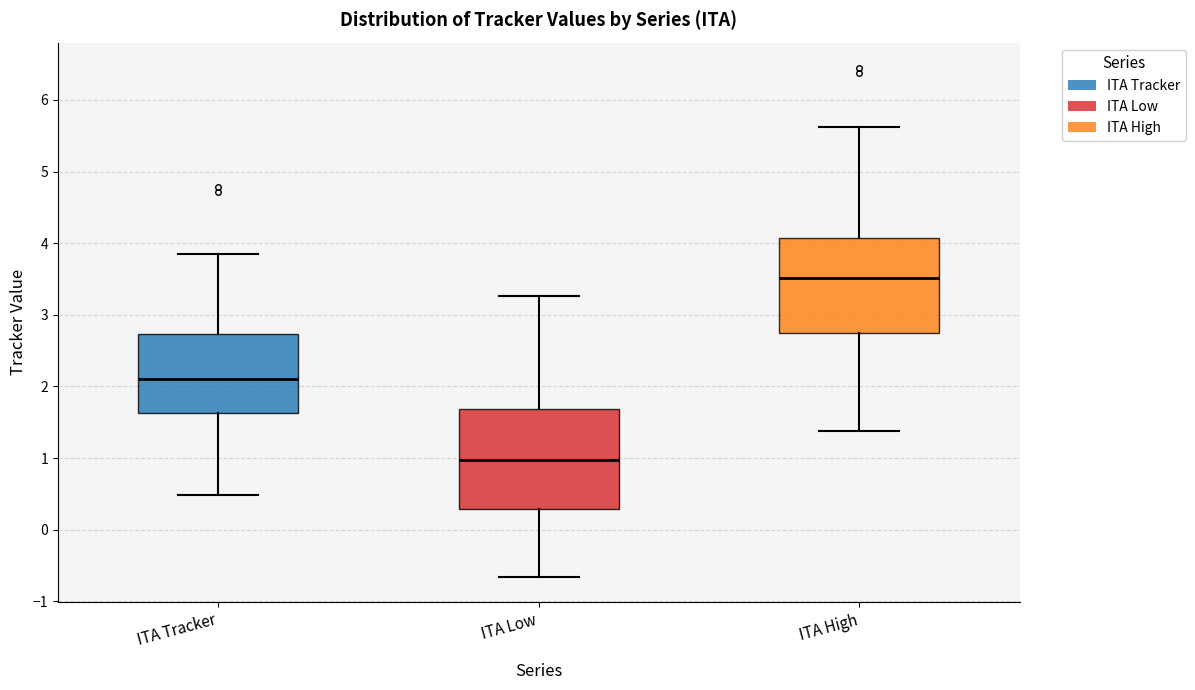

Which box has the lowest median line?

ITA Low